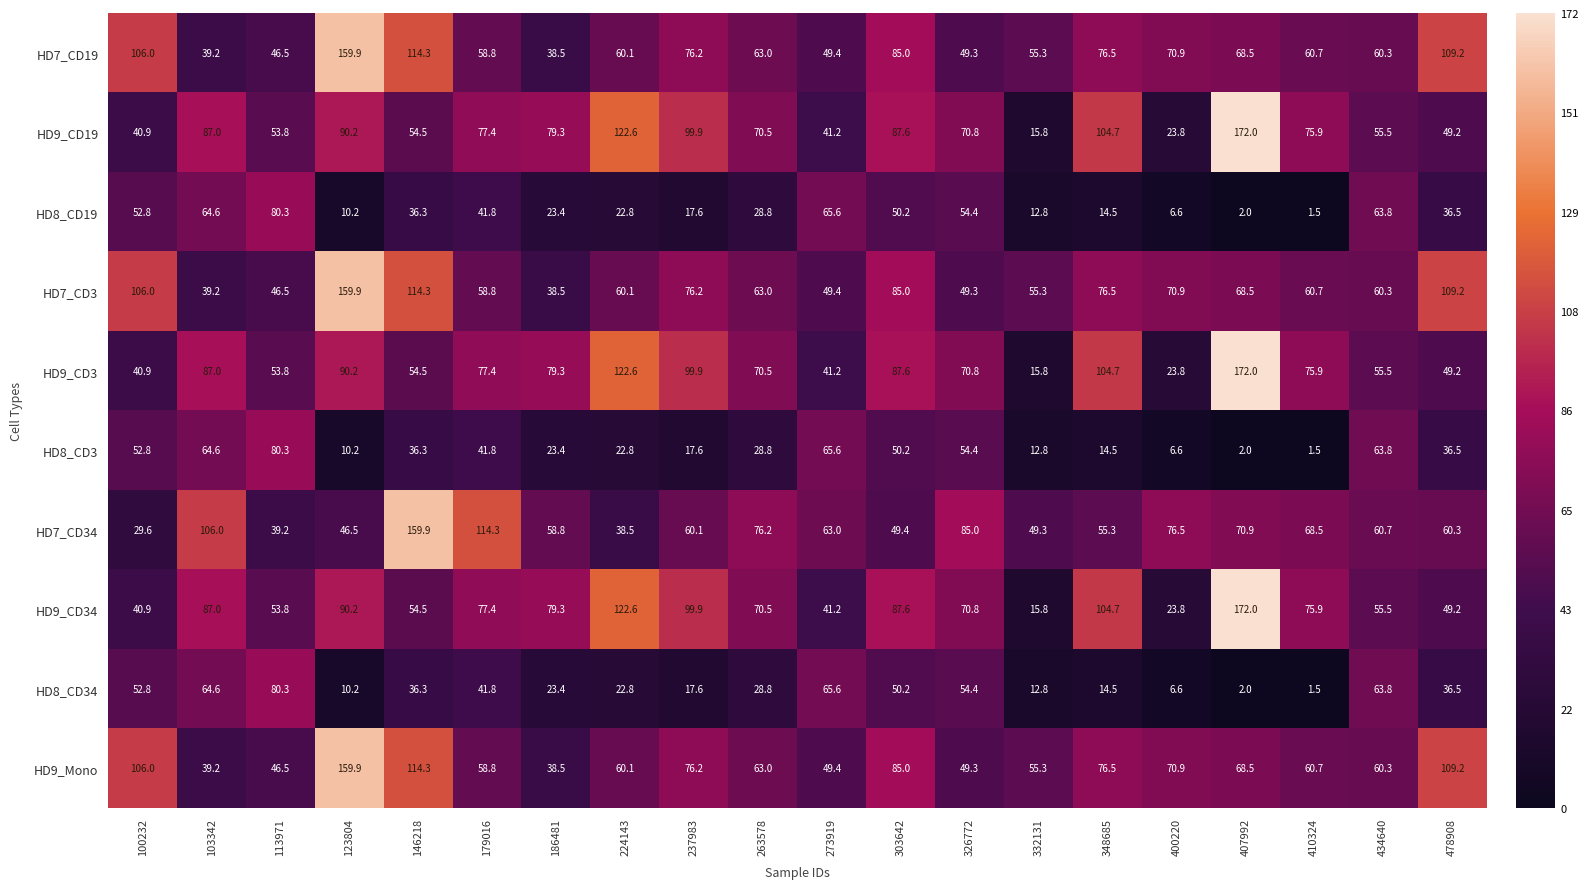

What is the difference between the maximum and minimum values in the HD9_CD3 series?

156.2